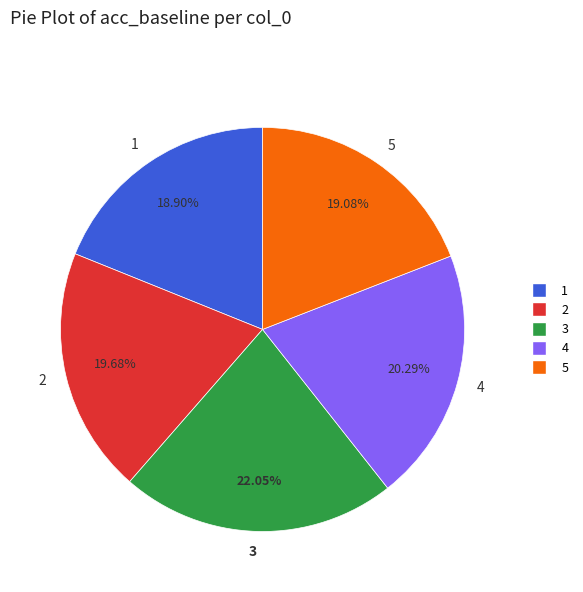

What is the total percentage of 2 and 4?

40.0%